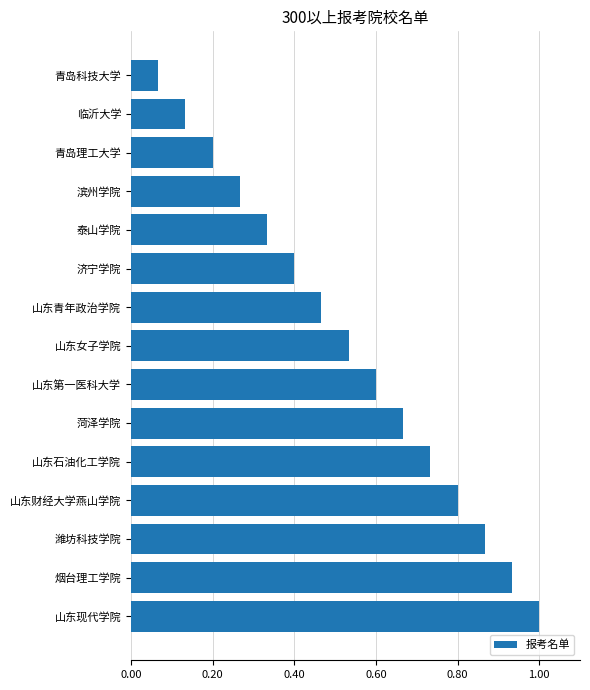

Between 青岛科技大学 and 泰山学院, which is larger?

泰山学院